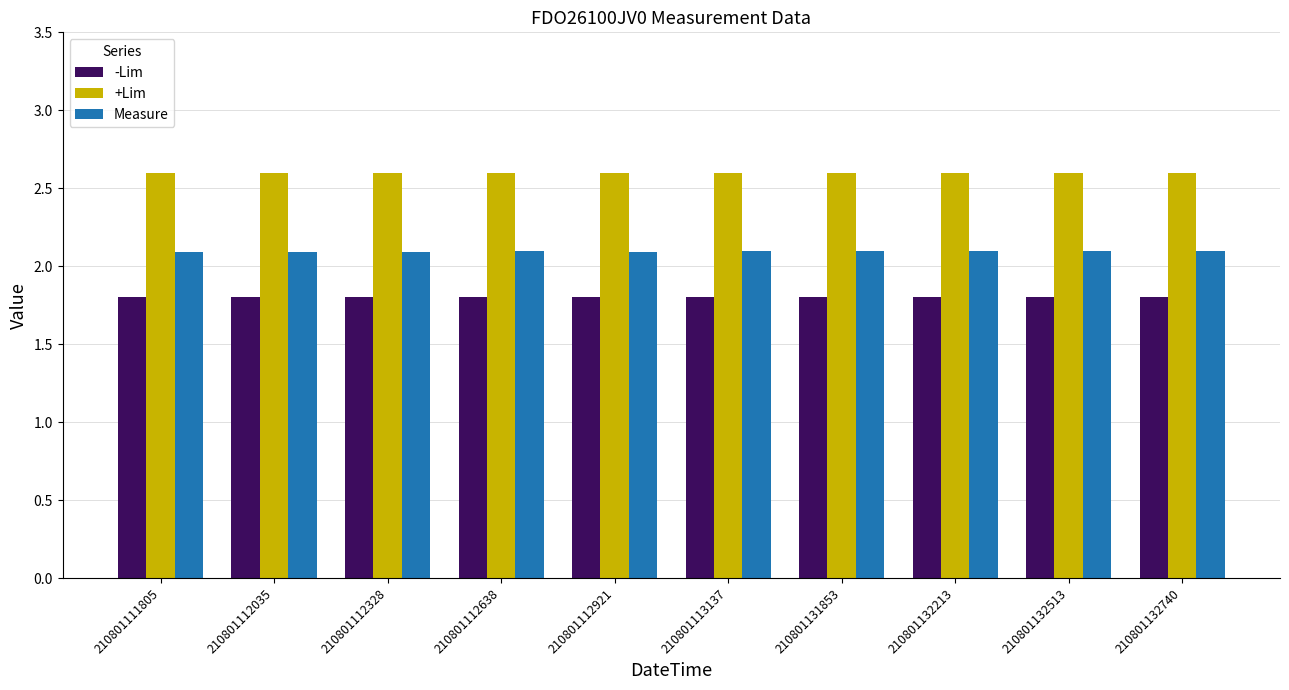

How many Measure values are between 2 and 3?

10